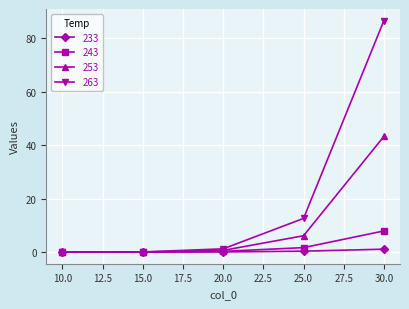

At which category is the sum across all series the highest?

30.0